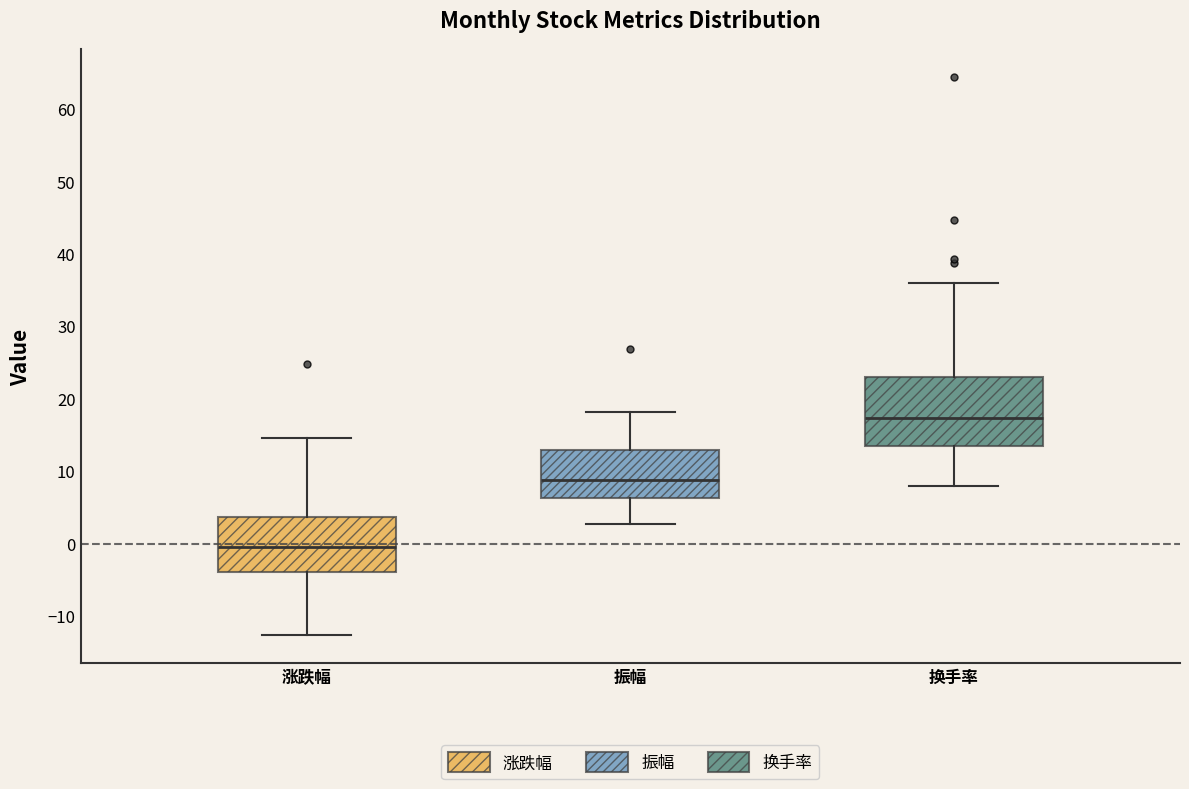

Which box has the lowest median line?

涨跌幅